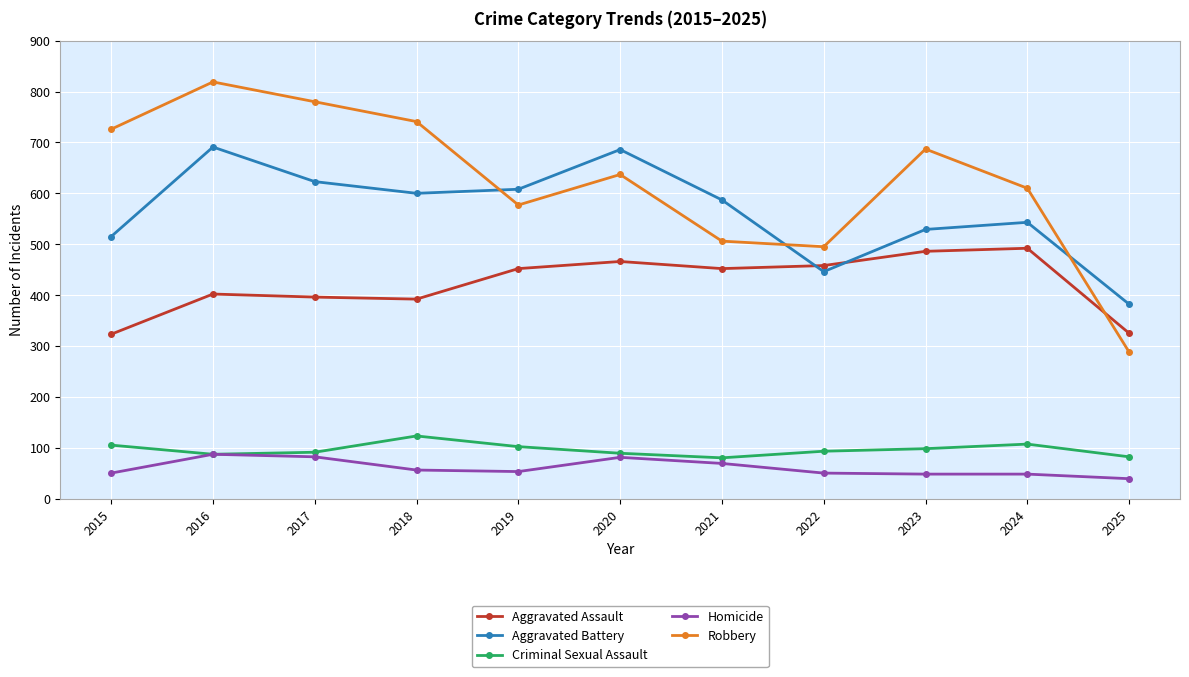

What is the sum of the Aggravated Assault values at 2022 and 2024?

950